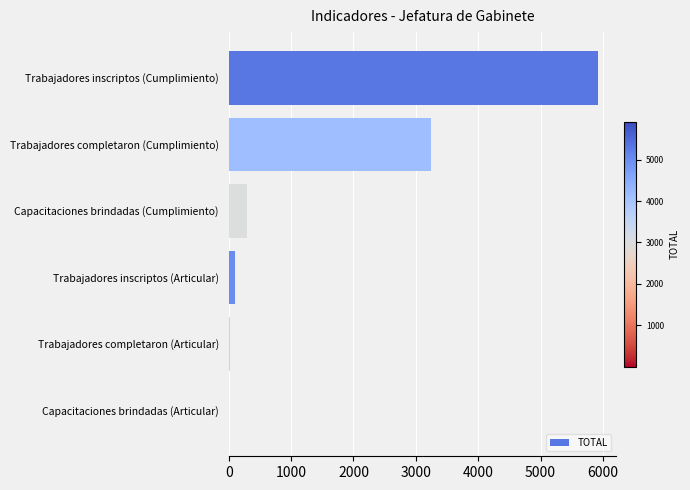

Is it true that the value at Trabajadores inscriptos (Cumplimiento) is 5916?

True